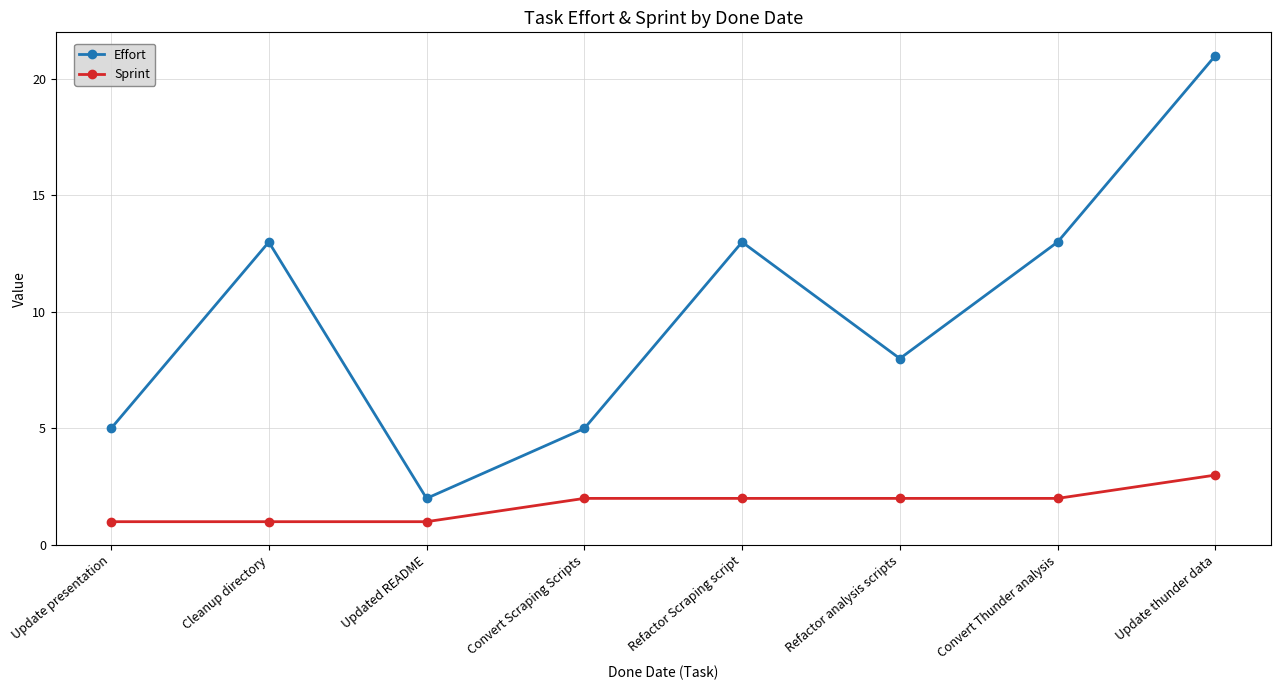

True or false: Effort and Sprint intersect in this chart.

False